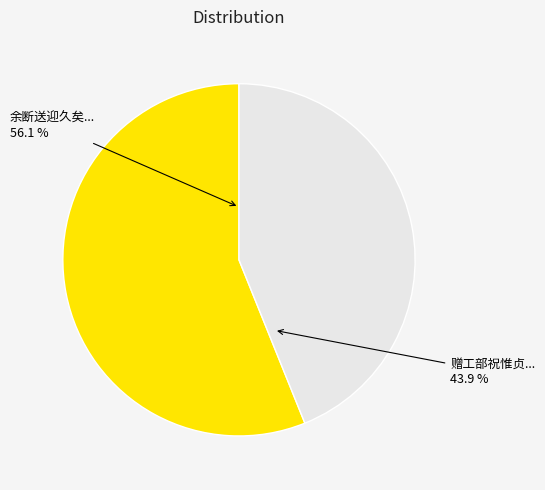

How many segments does this pie chart have?

2